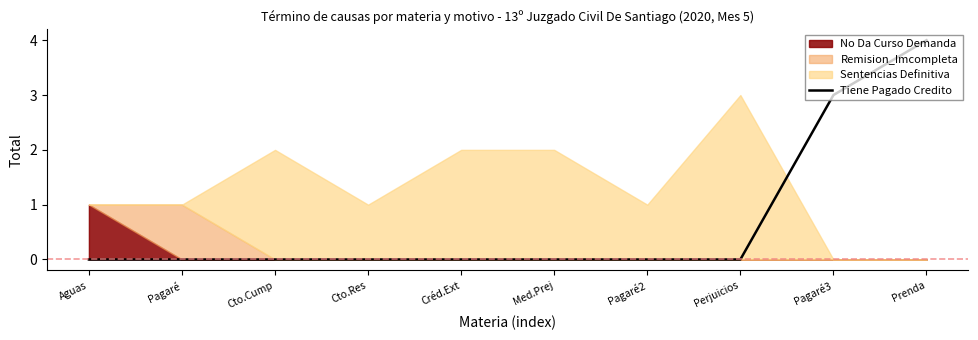

What is the difference between the maximum and minimum values?

4